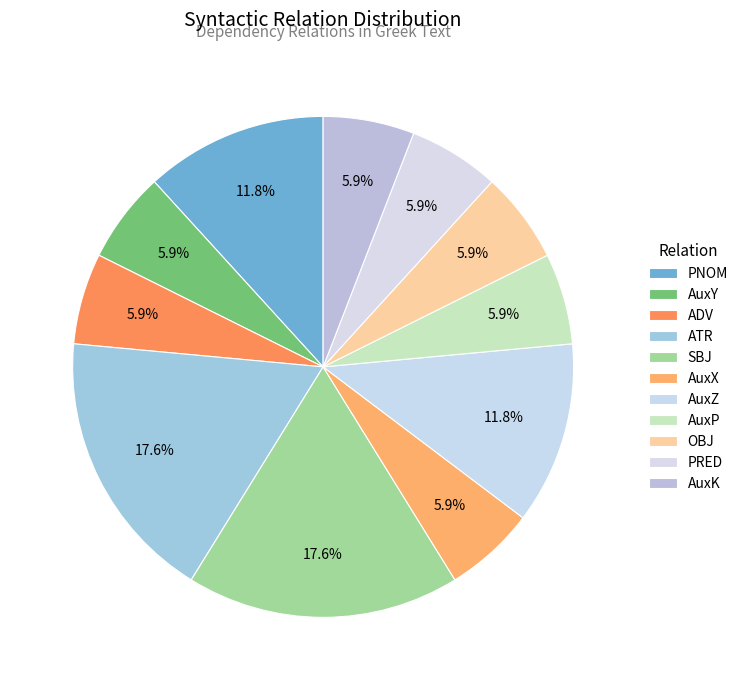

What is the total percentage of AuxP and OBJ?

11.8%